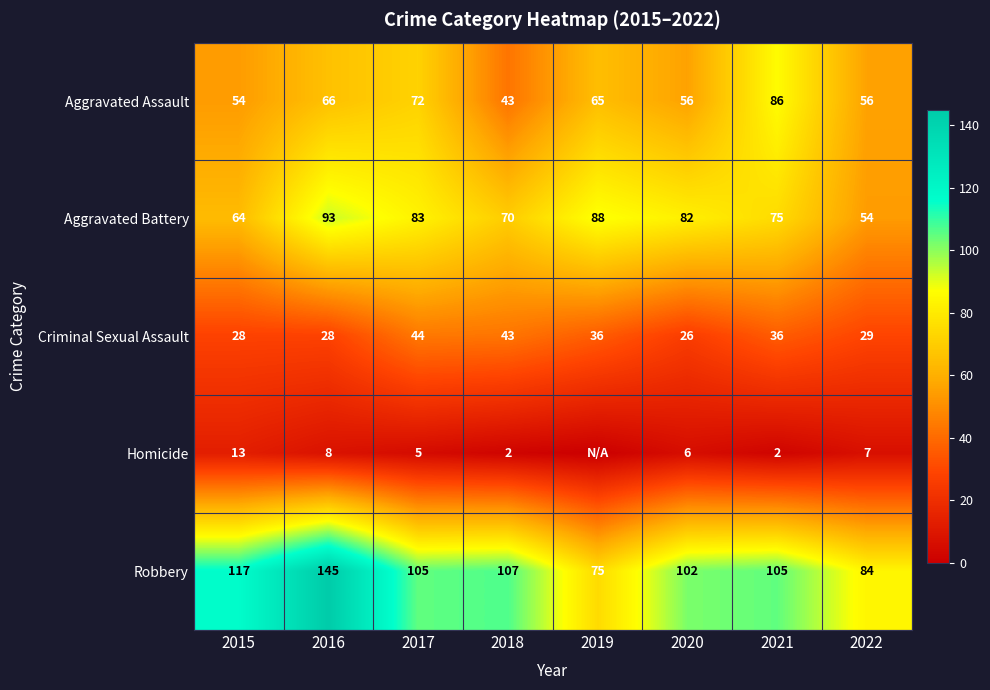

Which series changed the most between 2016 and 2022?

Robbery